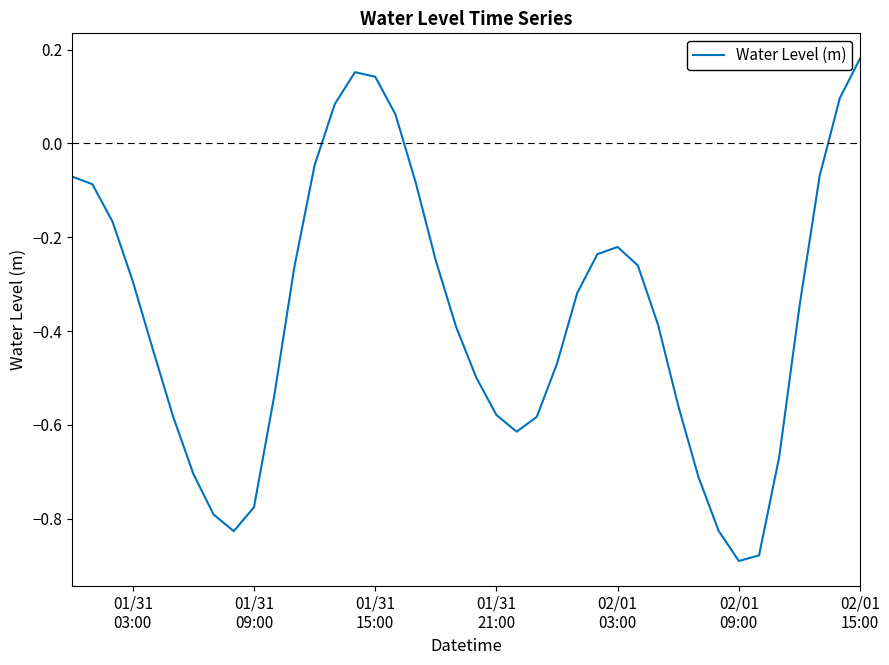

How many lines are shown in the chart?

1